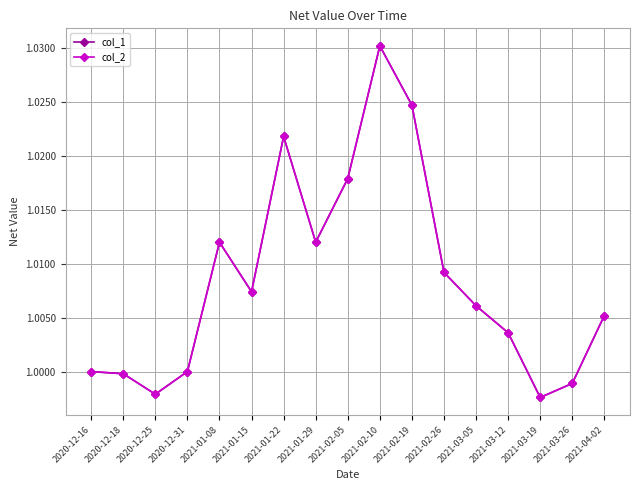

Reading right to left, what are all the values shown in this chart?

col_1: 2021-04-02=1.0	2021-03-26=1.0	2021-03-19=1.0	2021-03-12=1.0	2021-03-05=1.0	2021-02-26=1.0	2021-02-19=1.0	2021-02-10=1.0	2021-02-05=1.0	2021-01-29=1.0	2021-01-22=1.0	2021-01-15=1.0	2021-01-08=1.0	2020-12-31=1.0	2020-12-25=1.0	2020-12-18=1.0	2020-12-16=1.0
col_2: 2021-04-02=1.0	2021-03-26=1.0	2021-03-19=1.0	2021-03-12=1.0	2021-03-05=1.0	2021-02-26=1.0	2021-02-19=1.0	2021-02-10=1.0	2021-02-05=1.0	2021-01-29=1.0	2021-01-22=1.0	2021-01-15=1.0	2021-01-08=1.0	2020-12-31=1.0	2020-12-25=1.0	2020-12-18=1.0	2020-12-16=1.0